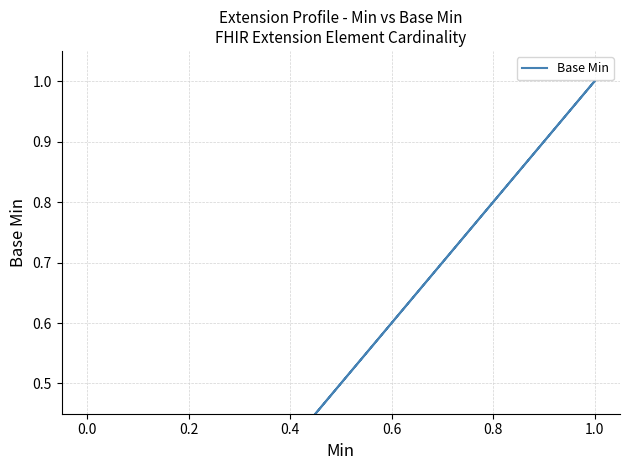

What is the maximum value shown in the chart?

1